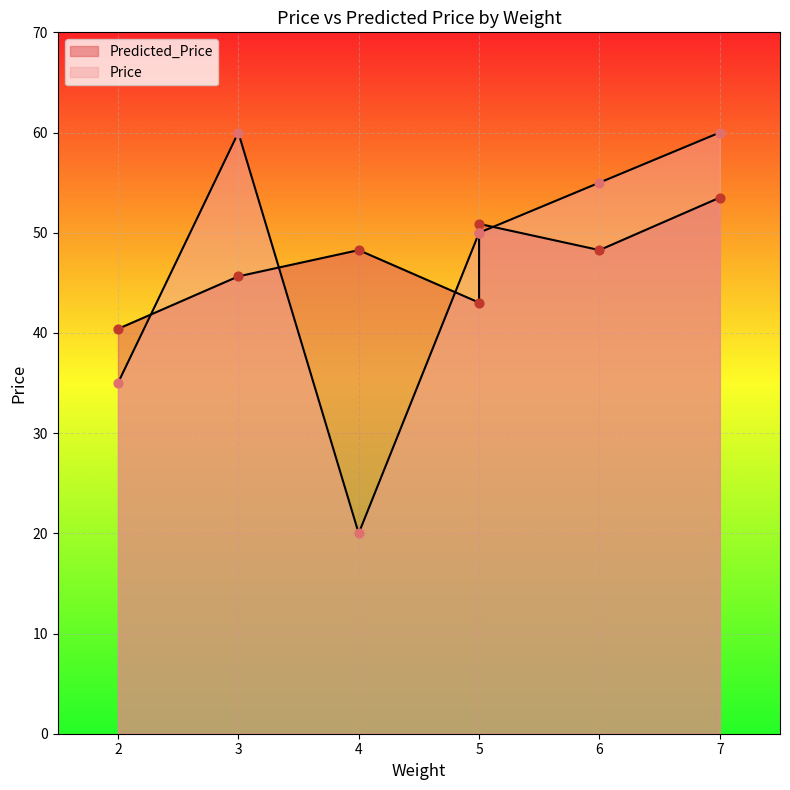

What are all the series names shown in the legend?

Predicted_Price, Price